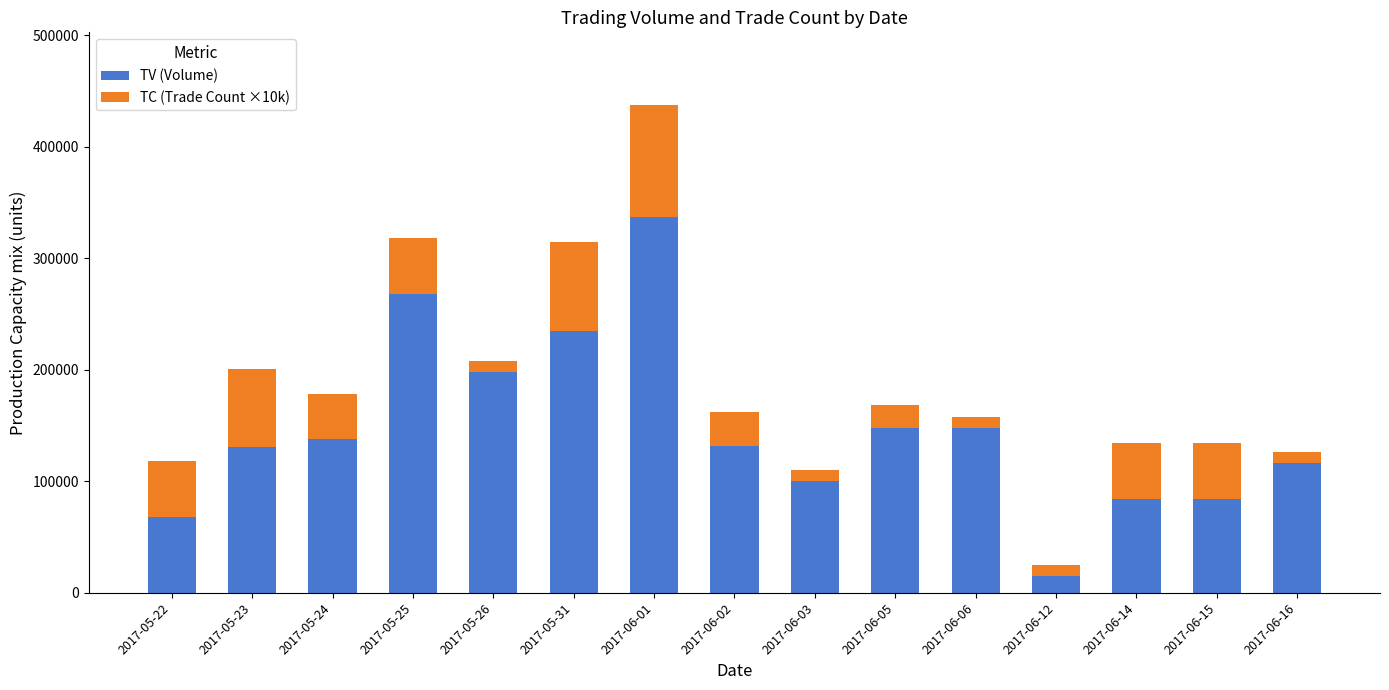

What is the total value across all series at 2017-05-24?

178000